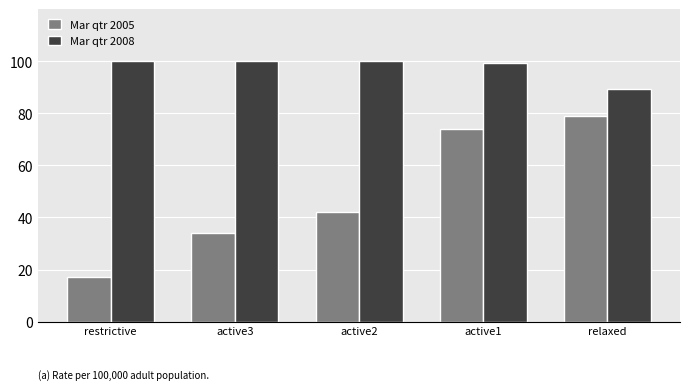

What position from the left is active3?

2